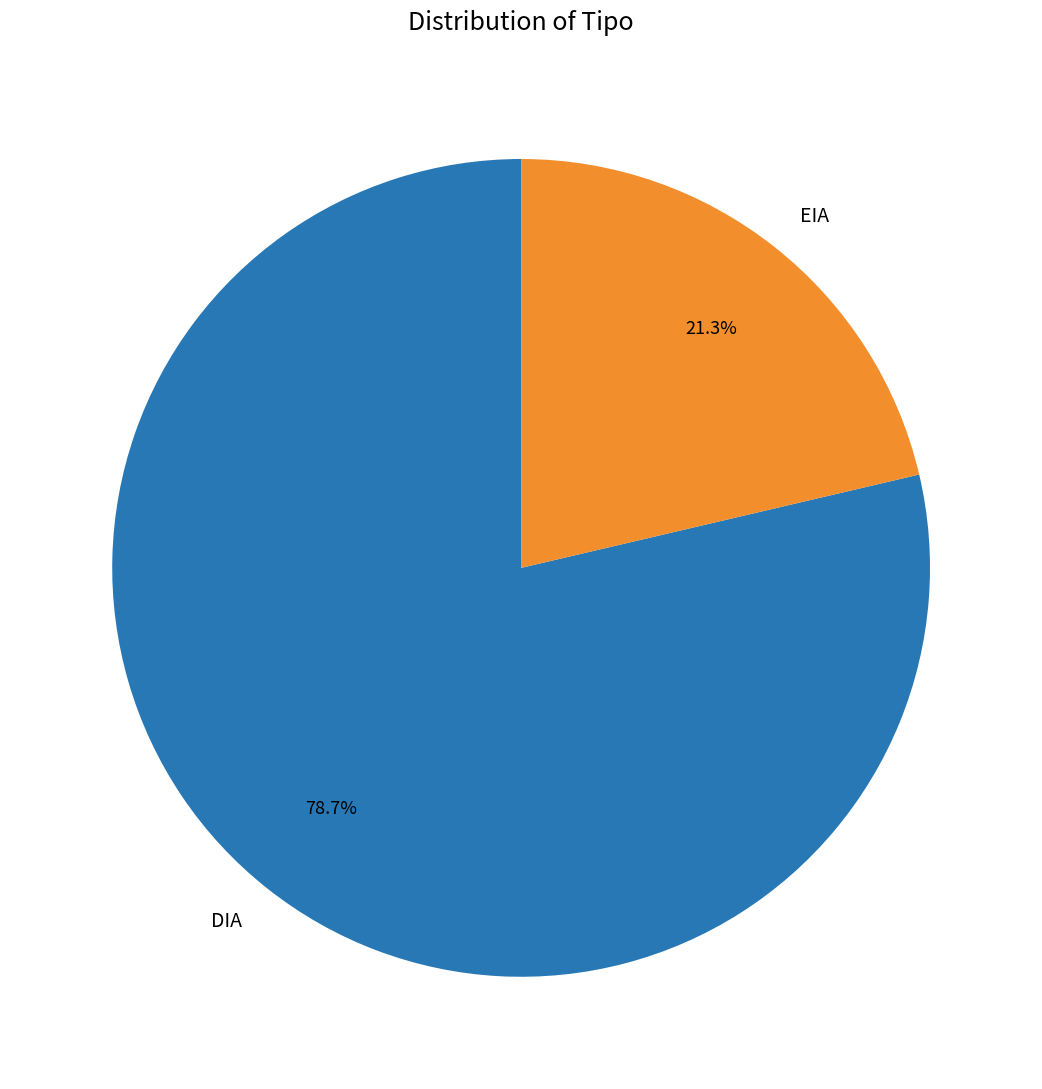

Between EIA and DIA, which is larger?

DIA